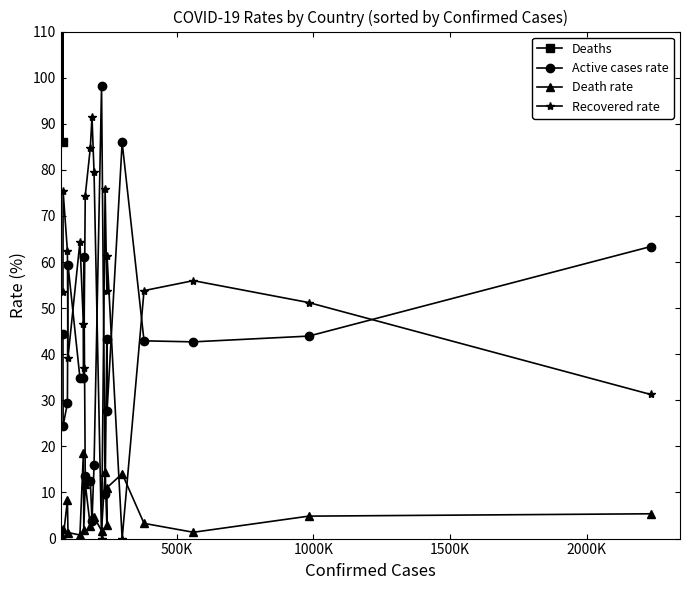

What is the maximum value for Recovered rate?

91.5